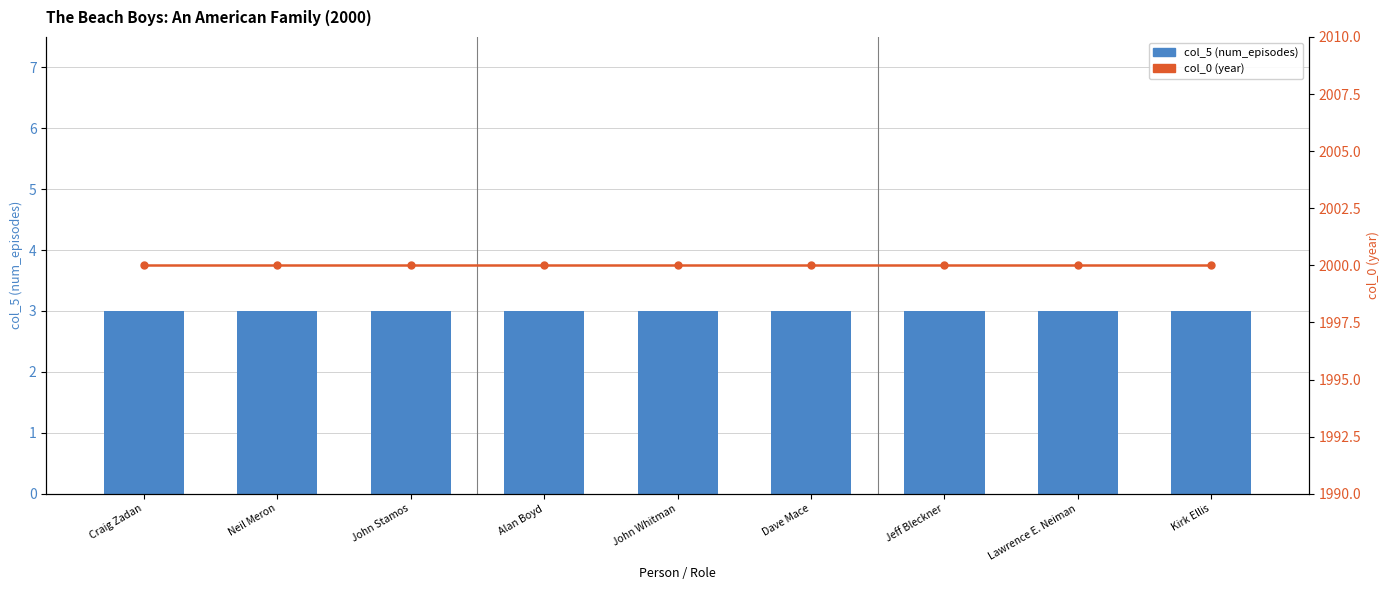

What is the difference between the highest and lowest values at John Stamos?

1997